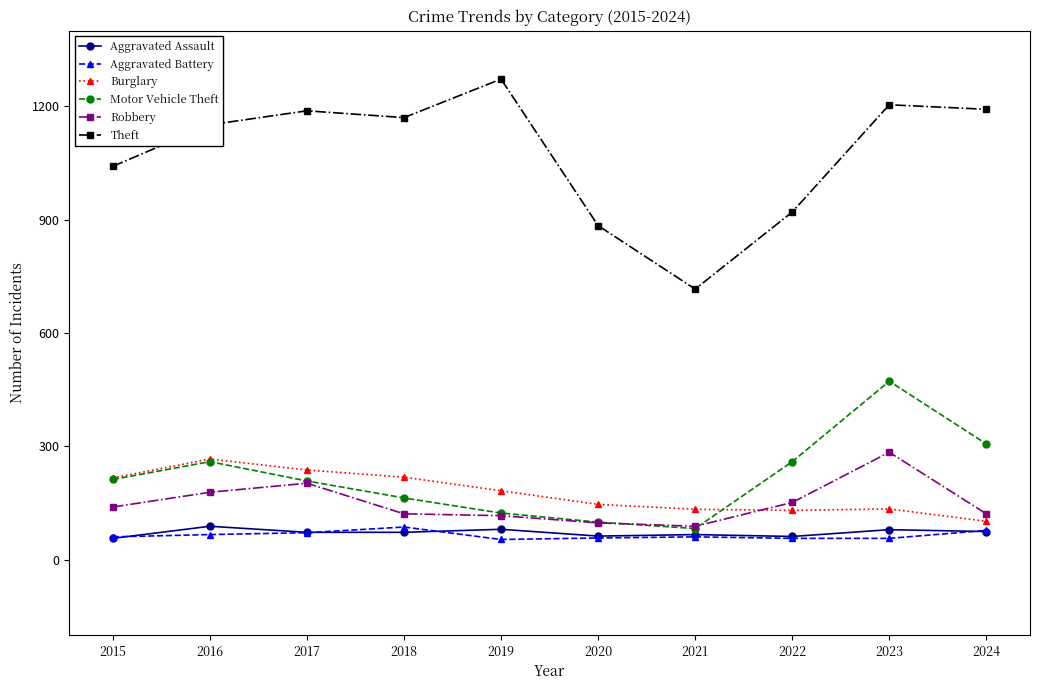

What are all the series names shown in the legend?

Aggravated Assault, Aggravated Battery, Burglary, Motor Vehicle Theft, Robbery, Theft